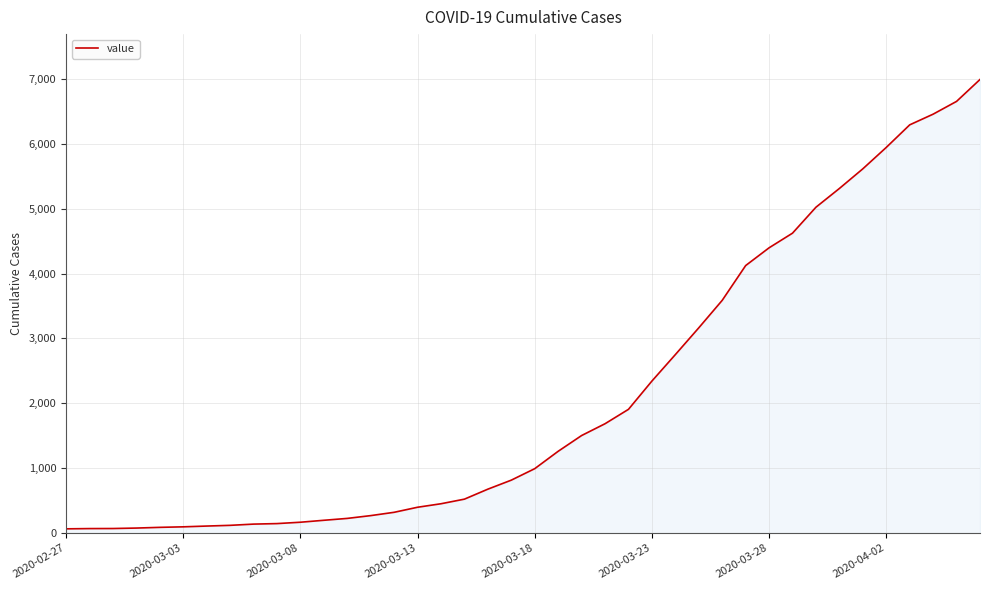

What is the greatest value displayed?

6994